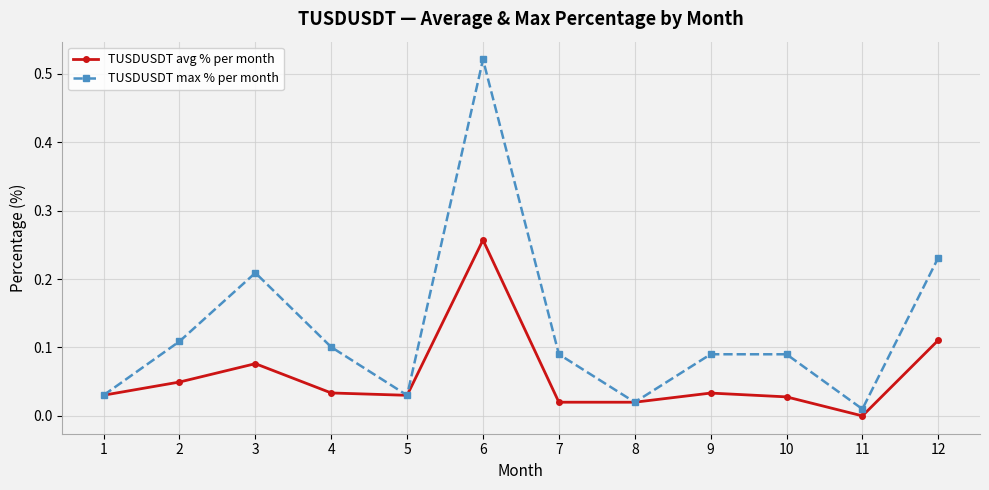

In TUSDUSDT max % per month, how many points are lower than both neighbors (excluding endpoints)?

3